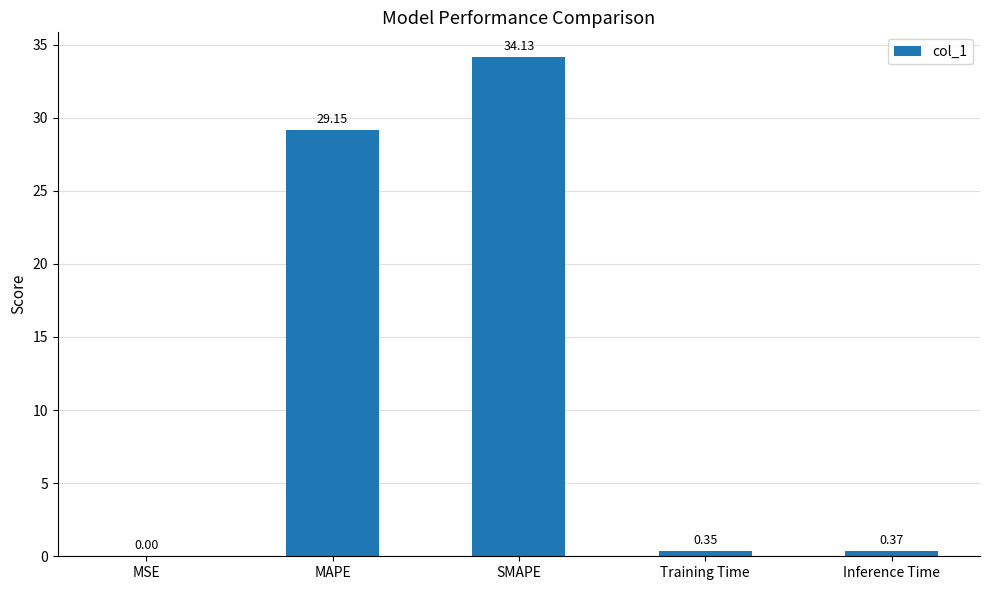

At which label is the value closest to 17?

MAPE